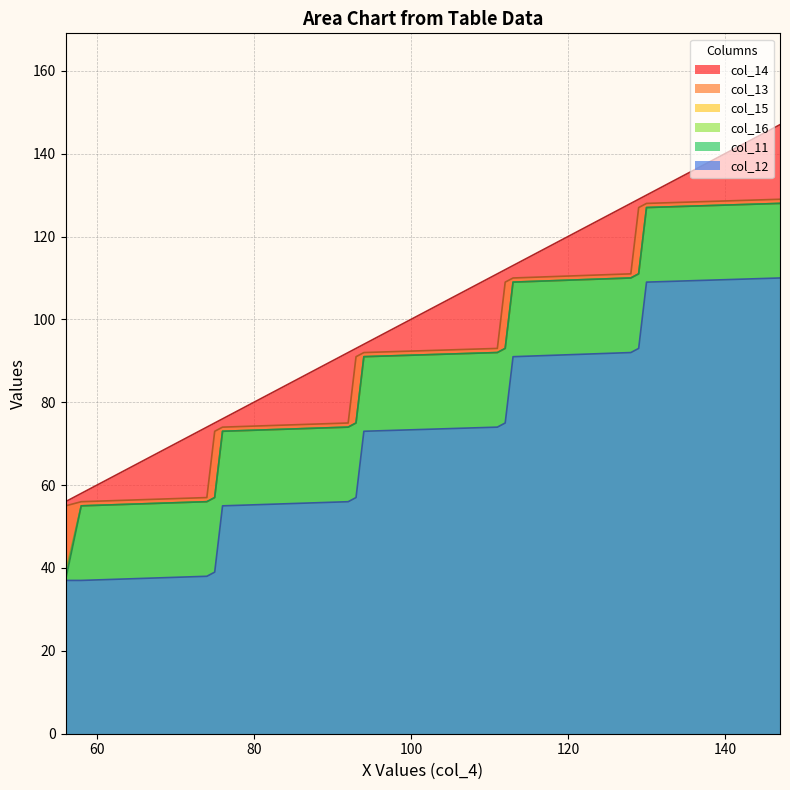

Reading left to right, what are all the values shown in this chart?

col_15: 39	55	56	57	73	74	75	91	92	93	109	110	111	127	128
col_14: 56	58	74	75	76	92	93	94	111	112	113	128	129	130	147
col_13: 55	56	57	73	74	75	91	92	93	109	110	111	127	128	129
col_12: 37	37	38	39	55	56	57	73	74	75	91	92	93	109	110
col_11: 37	55	56	57	73	74	75	91	92	93	109	110	111	127	128
col_16: 38	55	56	57	73	74	75	91	92	93	109	110	111	127	128